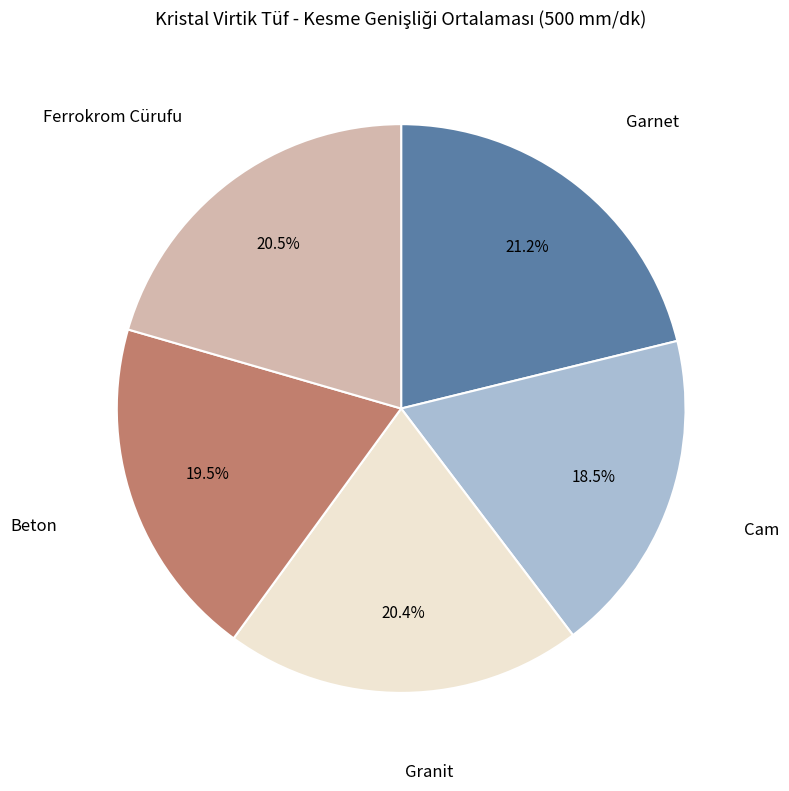

Does any single category account for the majority?

No